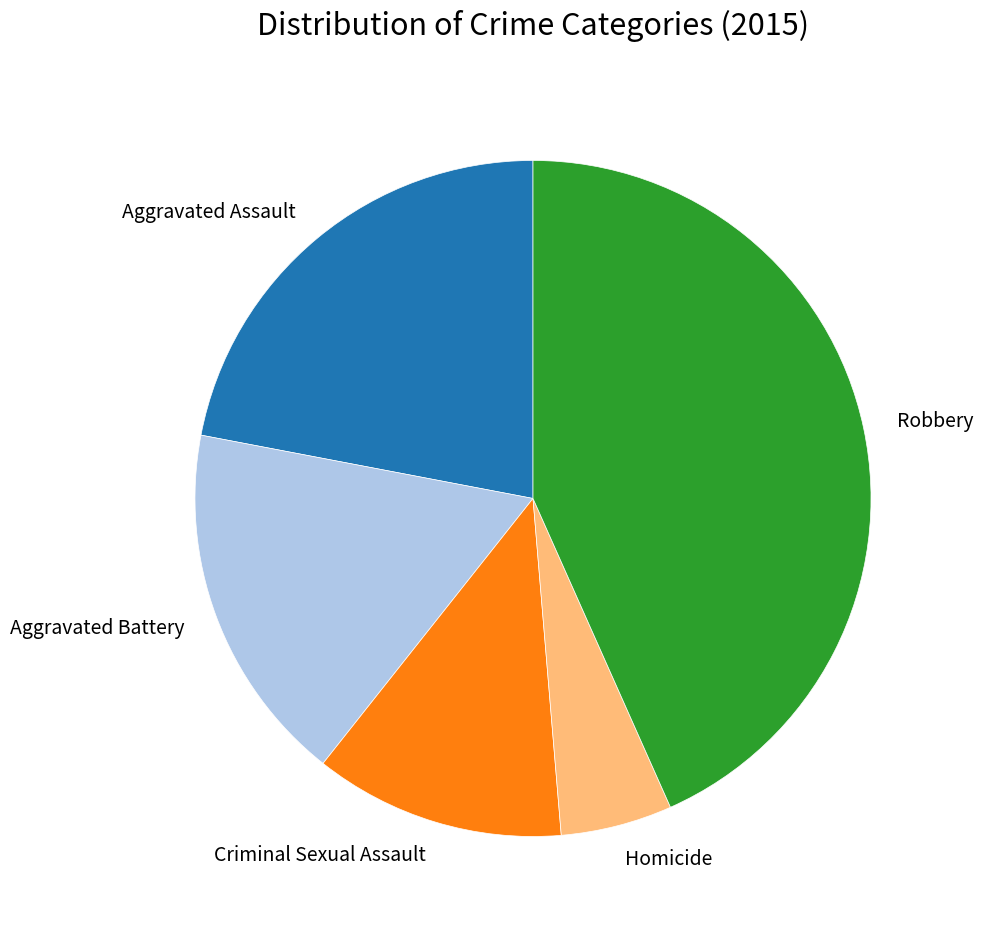

The Criminal Sexual Assault slice represents 12% of the pie. True or false?

True